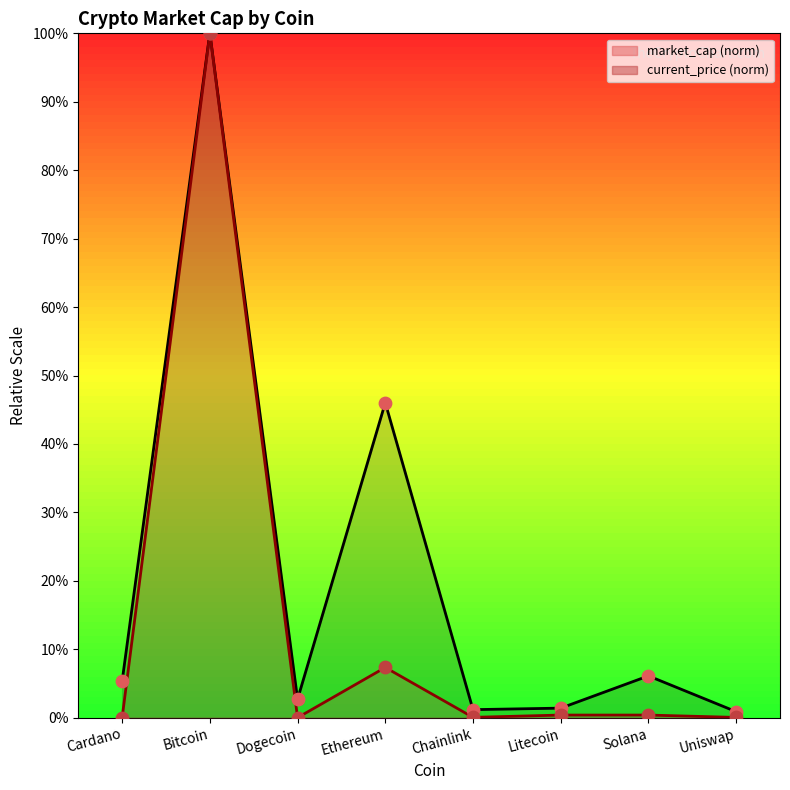

Which series has the largest total across all categories?

market_cap points